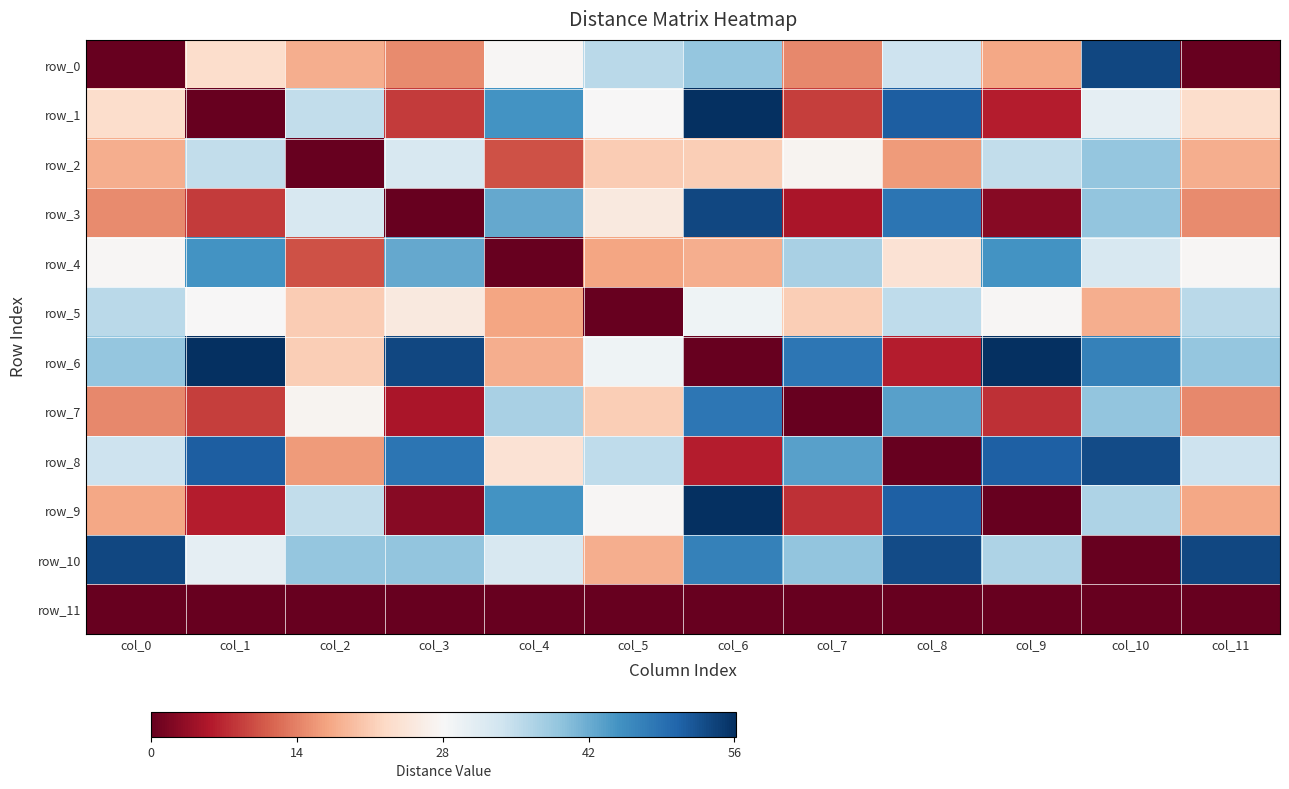

Which series has the largest total across all categories?

row_10